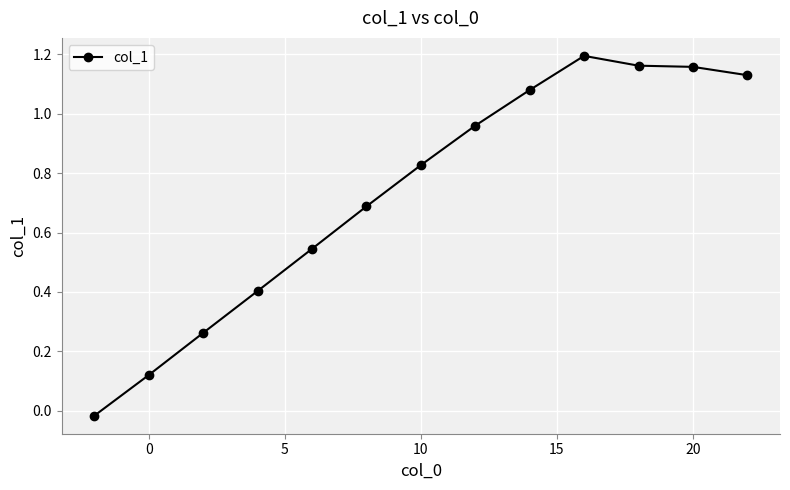

What is the average value?

0.7